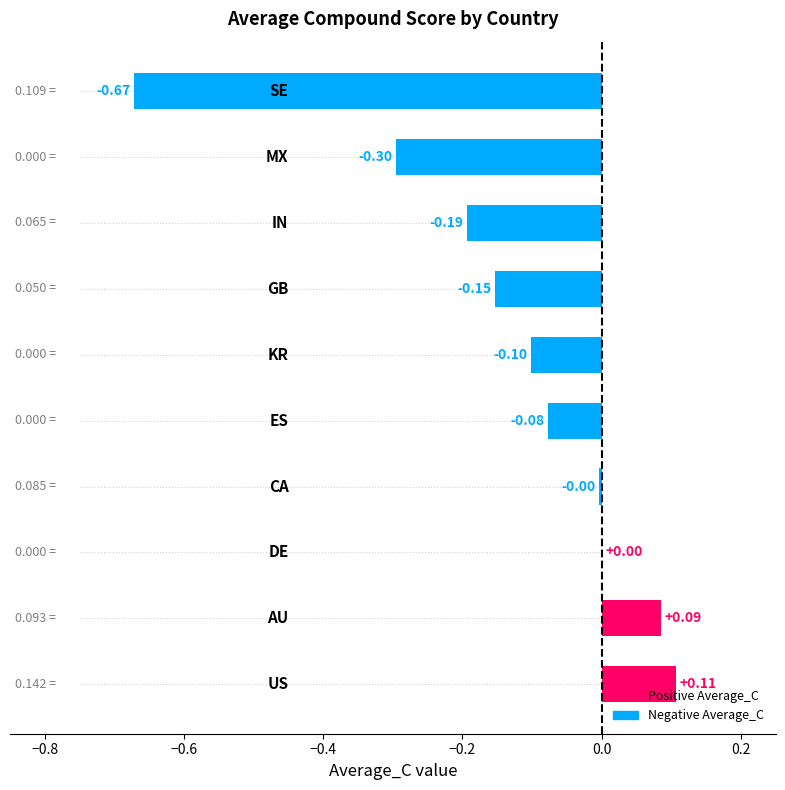

How many series are shown in this chart?

1